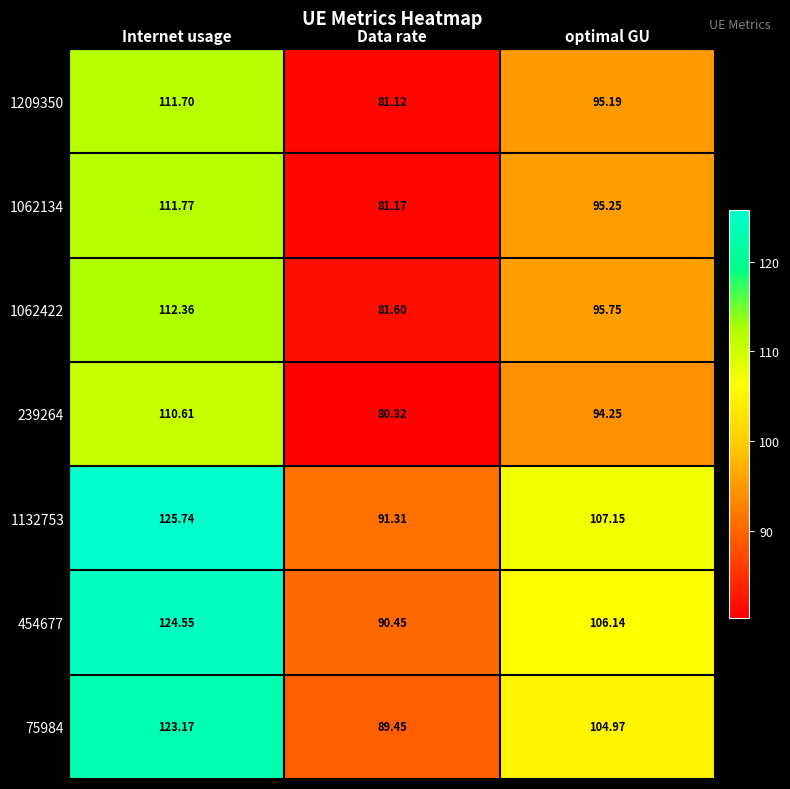

Which category has the lowest value across all series?

Data rate